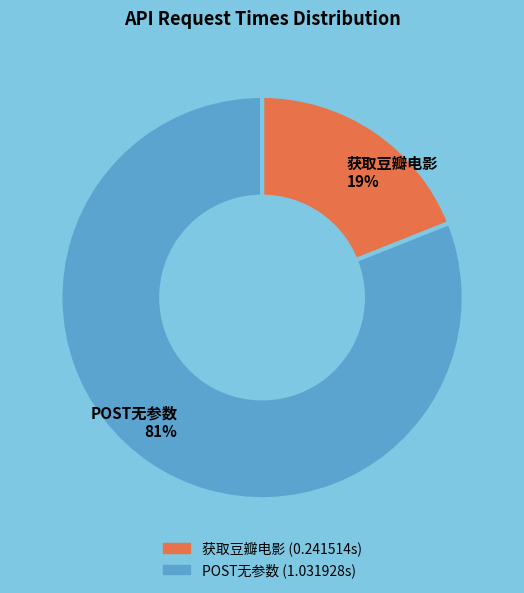

Which category has the biggest portion of the pie?

POST无参数 81%